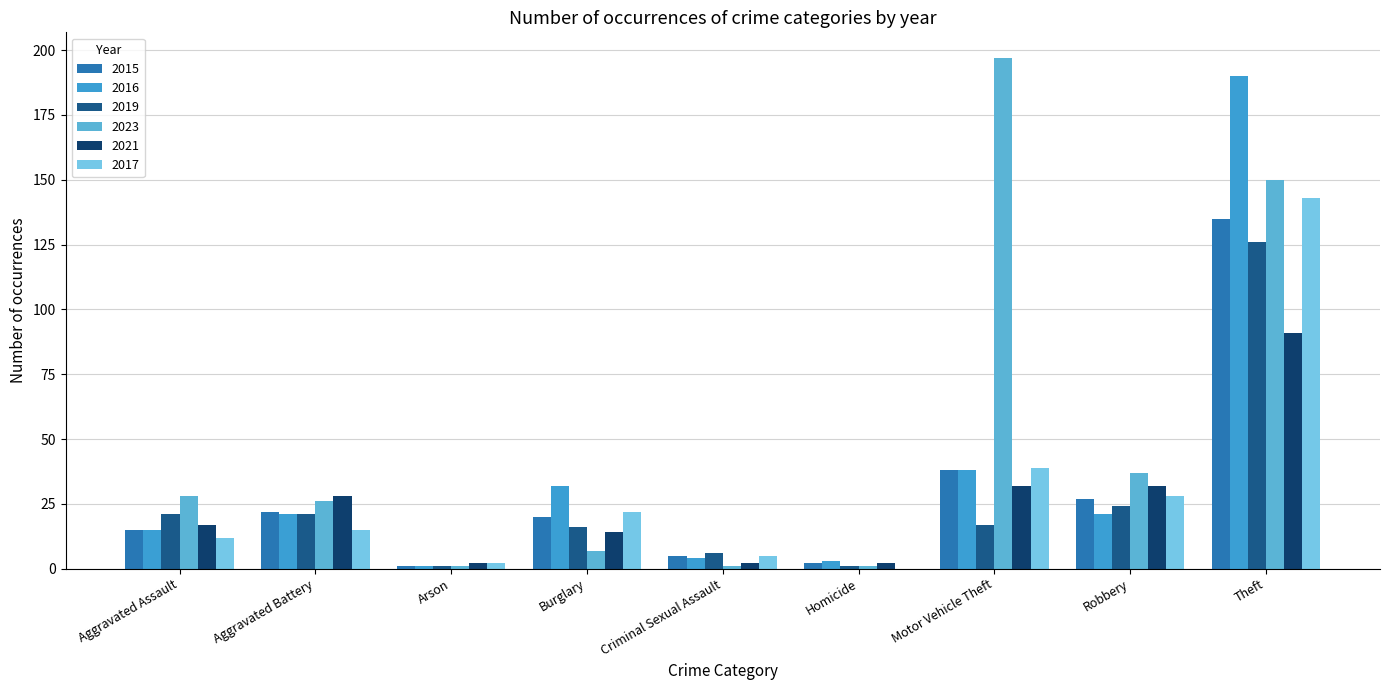

Is it true that 2017 equals 12 at Aggravated Assault?

True